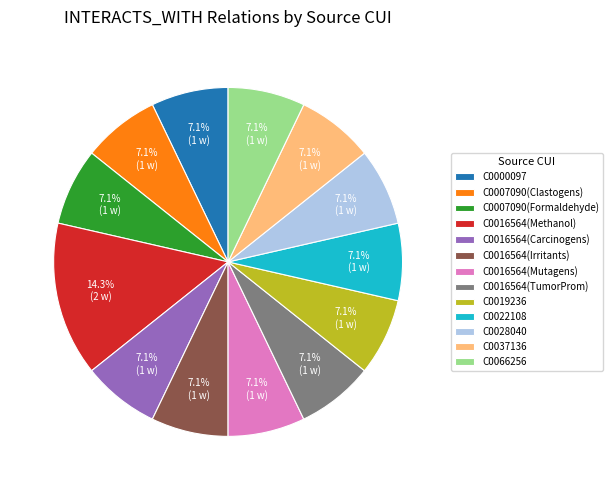

What percentage do C0037136 and C0000097 together represent?

14.3%